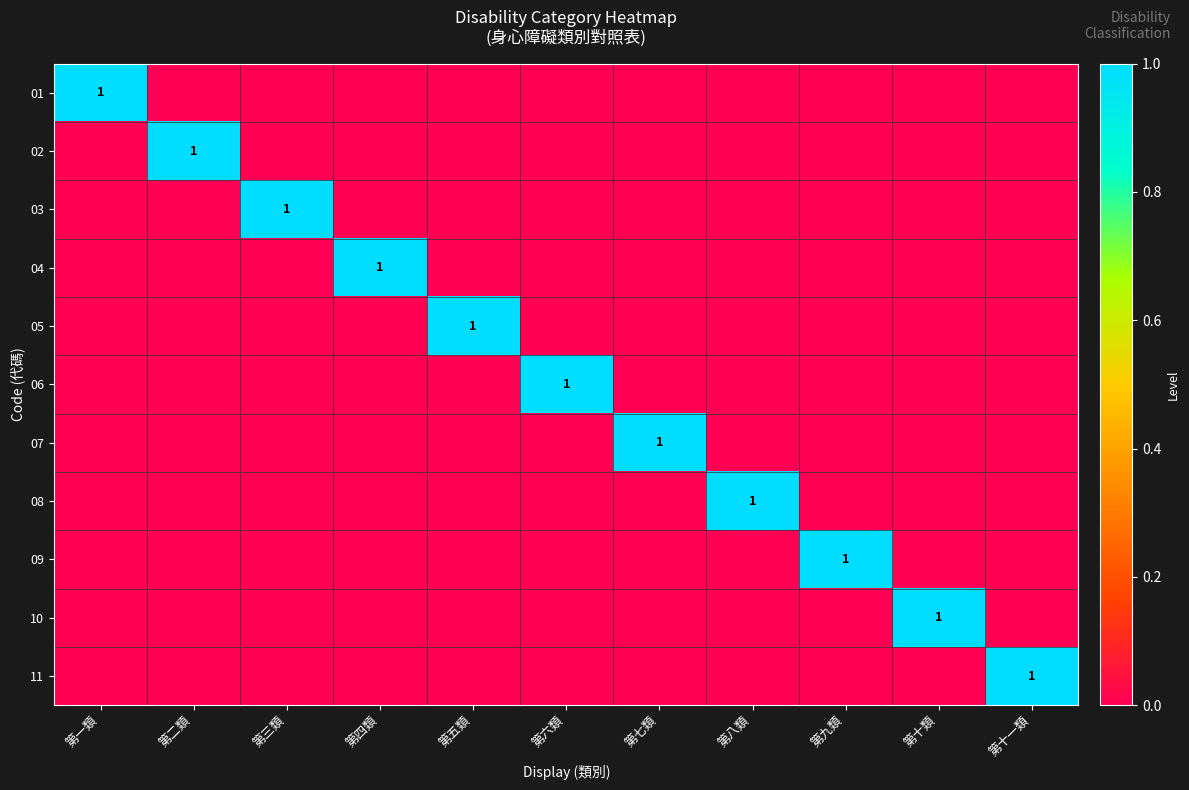

At which label is 01 closest to 0?

第二類